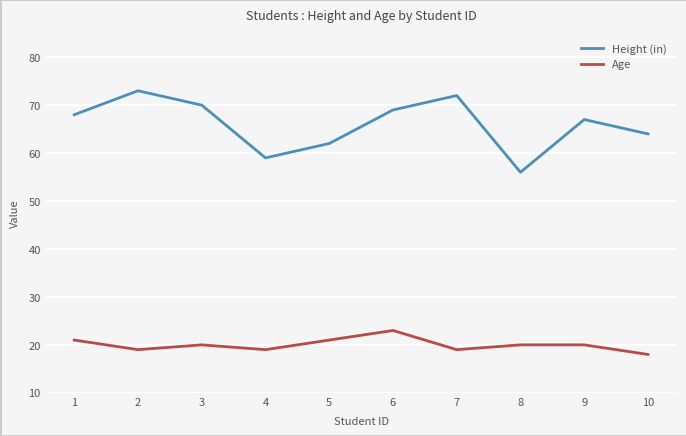

In Height (in), how many points are higher than both neighbors (excluding endpoints)?

3